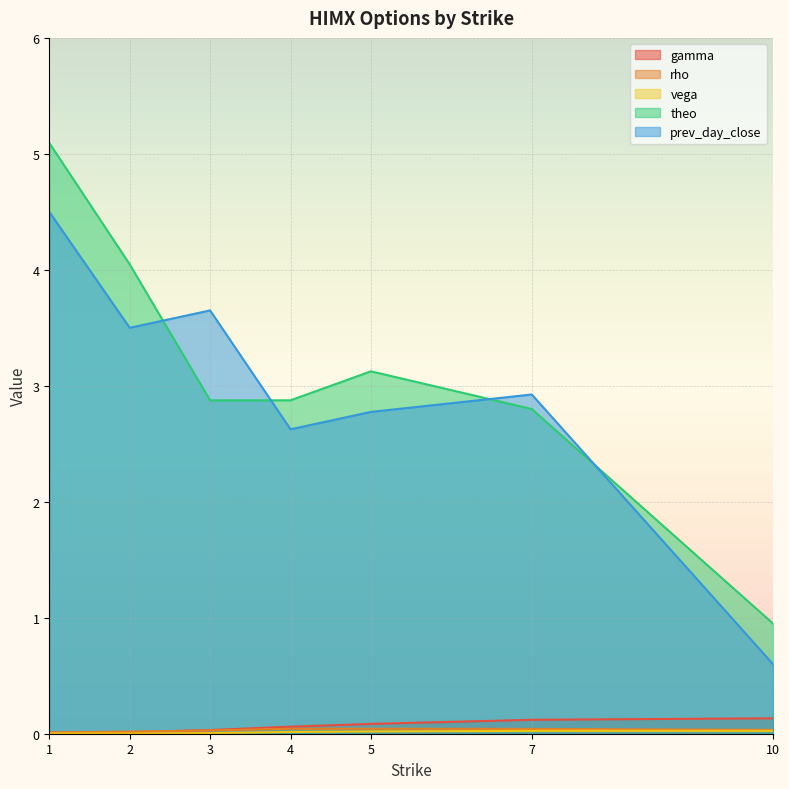

Count the number of data series in this chart.

5